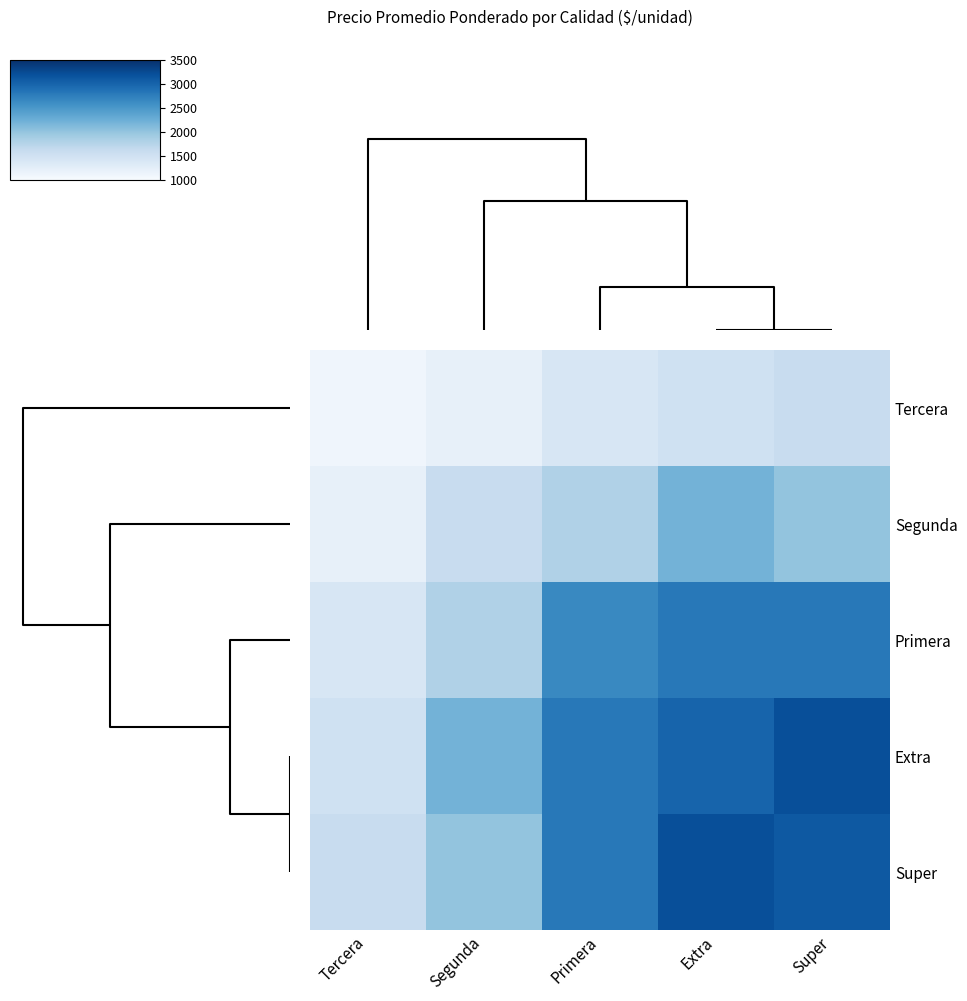

At Segunda, list the series in order from smallest to largest.

Tercera, Segunda, Primera, Super, Extra